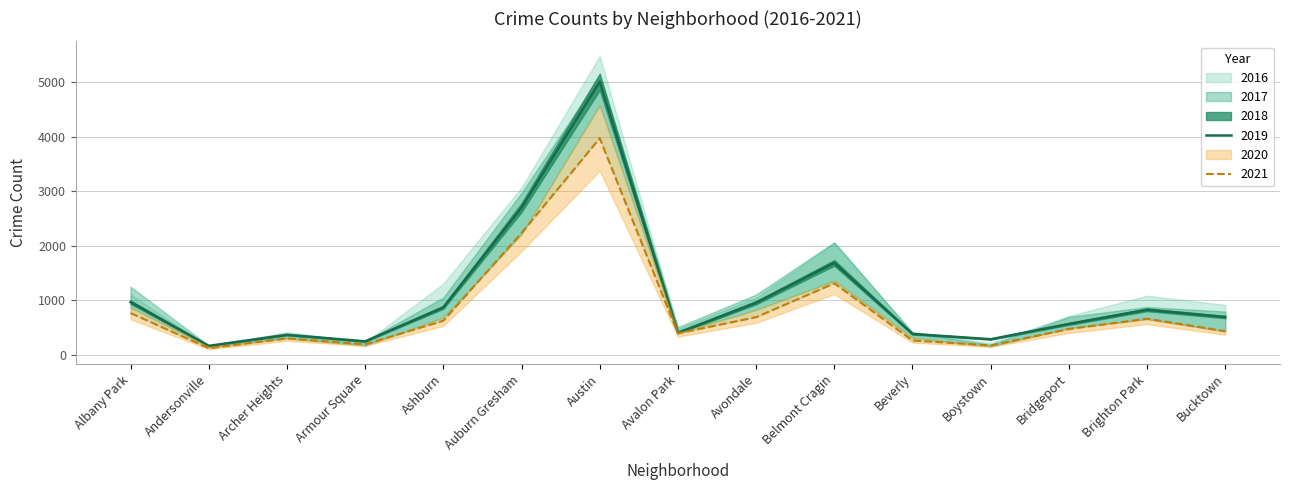

Where is 2021 nearest to the value 2048?

Auburn Gresham